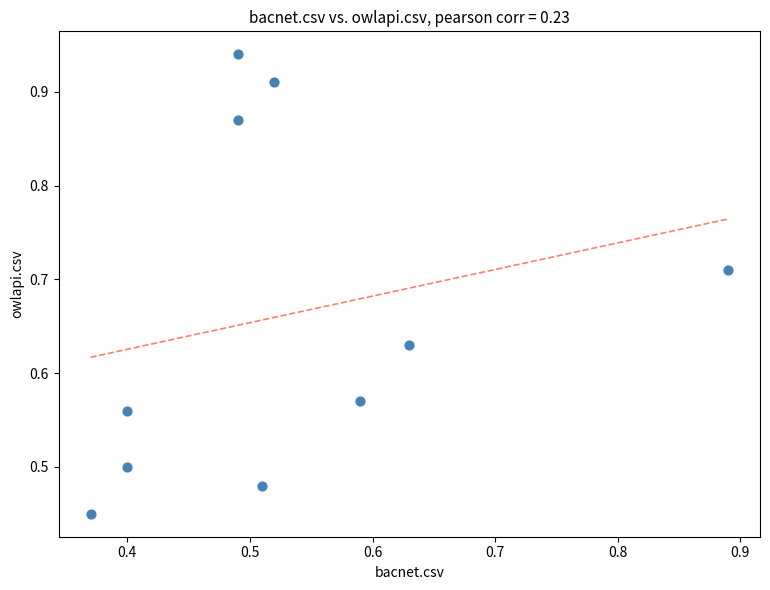

How many data points are displayed?

10